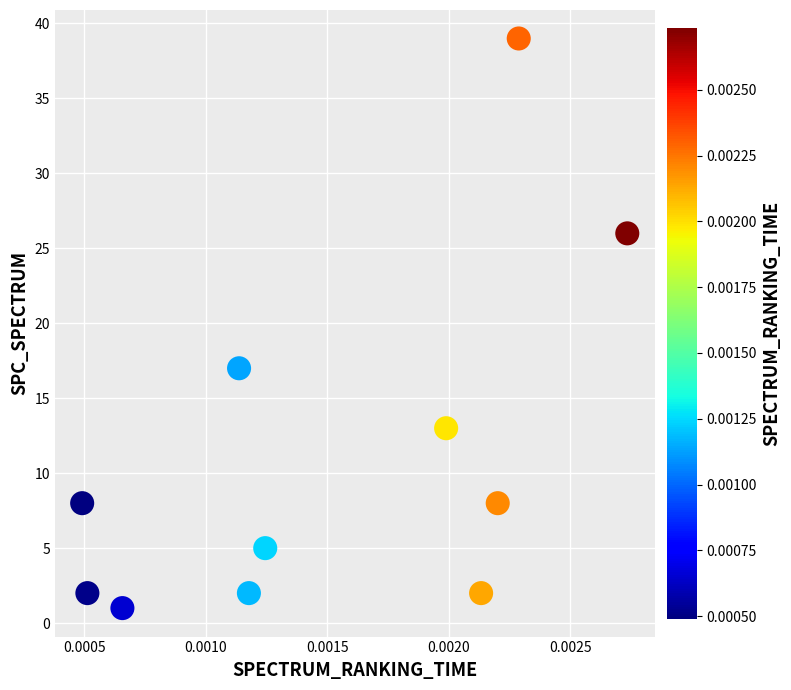

What is the average Y value?

11